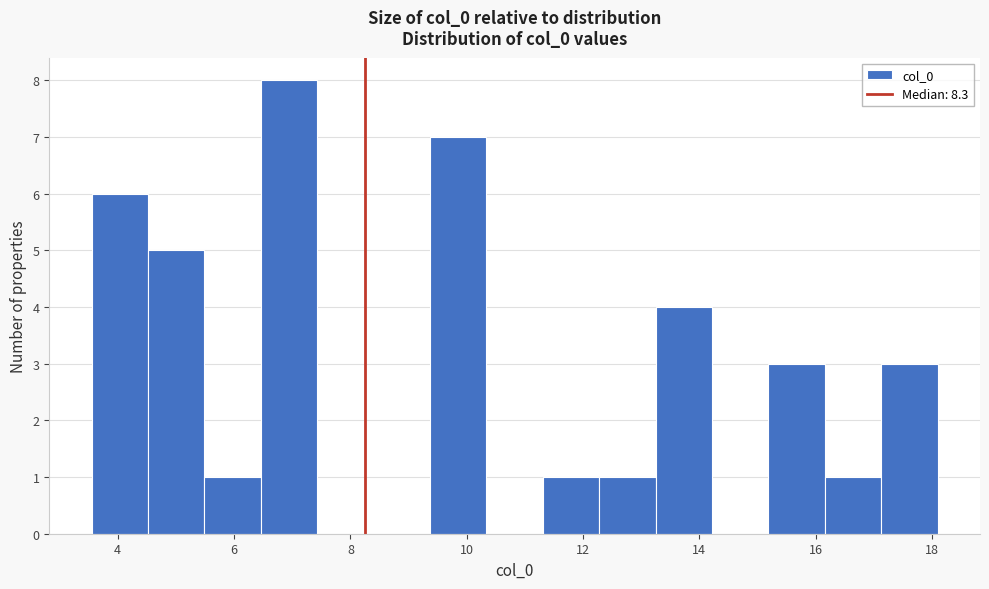

How tall is the bar that spans 5.4 to 6.4 on the x-axis? Neither the bar edges nor the heights are printed on the chart, so give them approximately, as read against the axes.

1